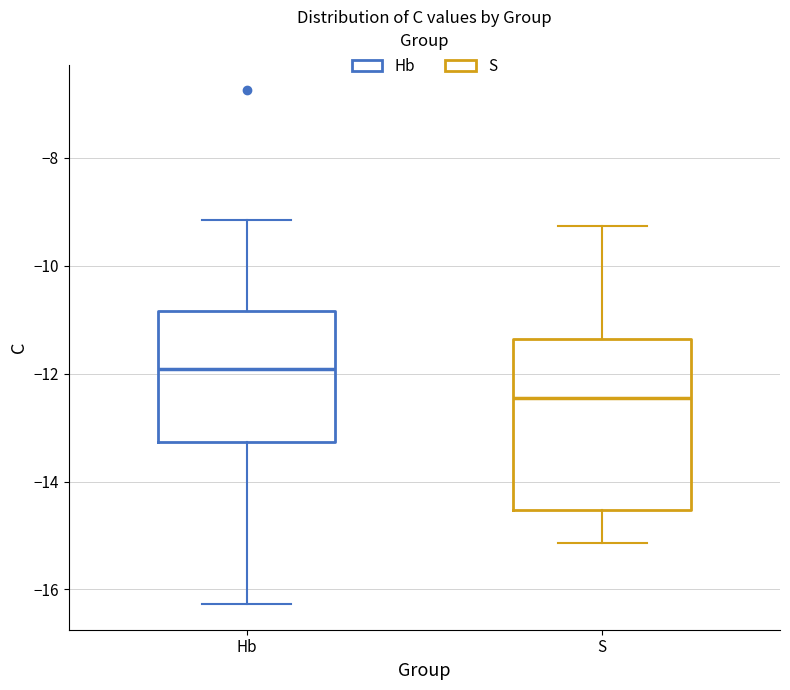

Reading left to right, read every box against the y-axis: the position of its median line, the range the box covers, and the ends of its whiskers. The values are not printed on the chart, so give them approximately, as read against the axis.

Hb: median -12.0, box -13.2 to -10.8, whiskers -16.2 to -9.2
S: median -12.4, box -14.6 to -11.4, whiskers -15.2 to -9.2